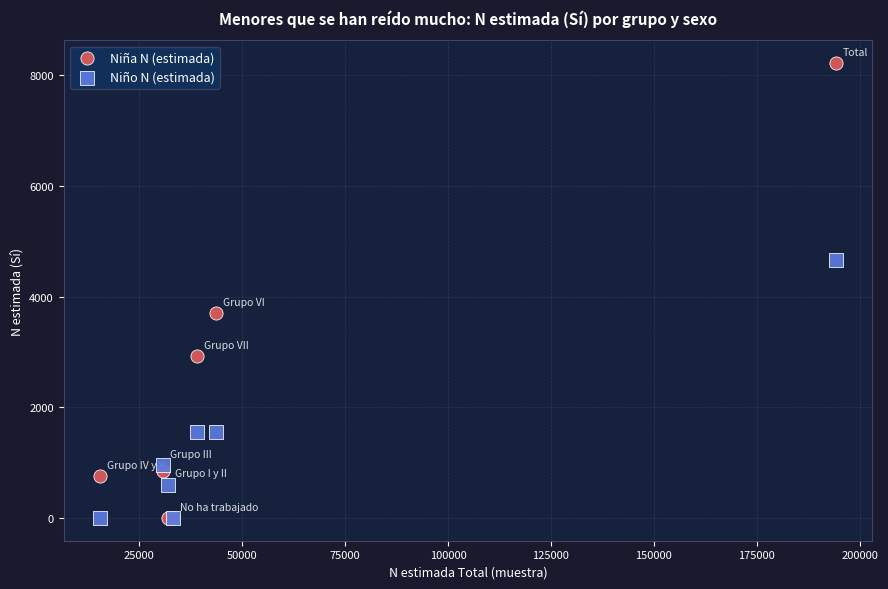

Across all series, what Y value is closest to 4107?

3696